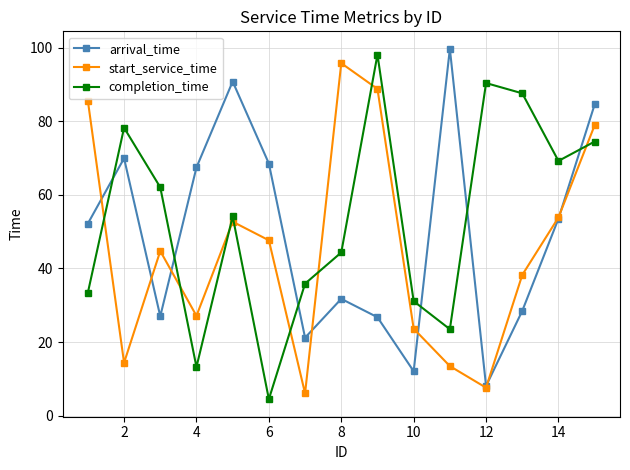

What is the value of the start_service_time point at the 14th from the left?

53.9